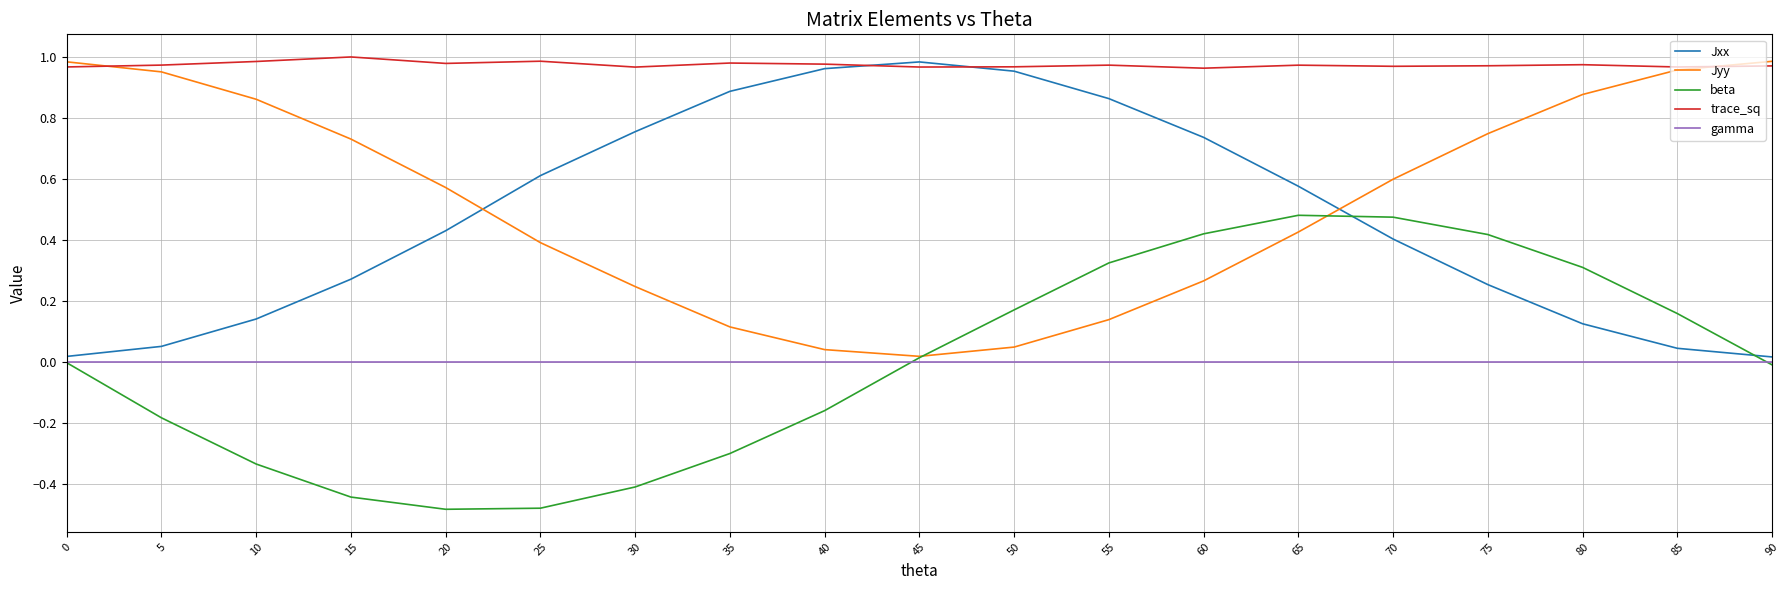

True or false: beta has a value of 0.0 at 45.

True